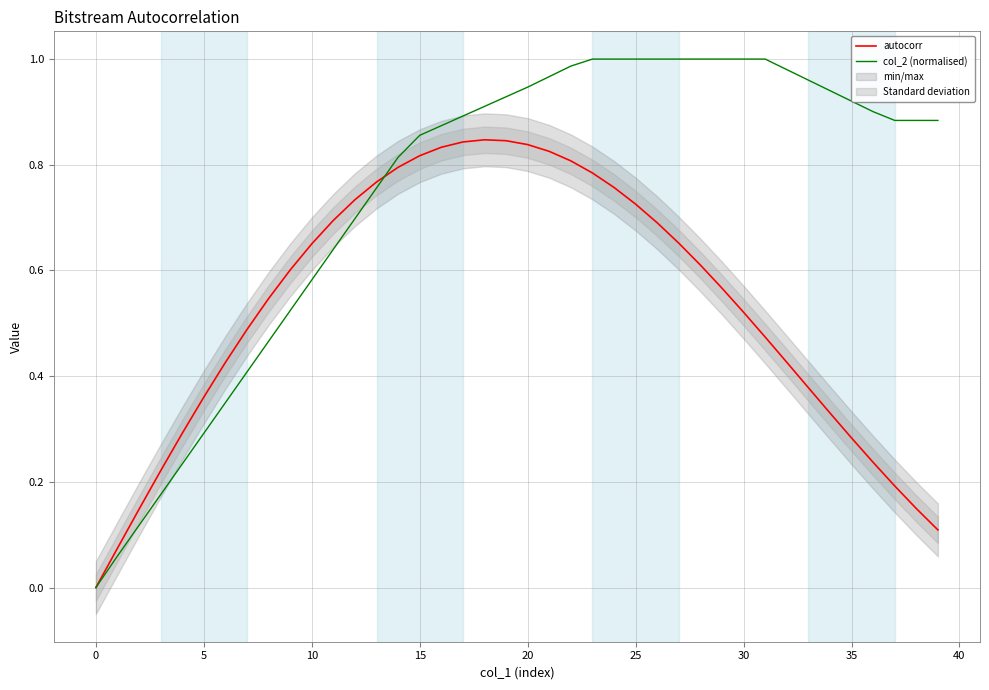

The autocorr series shows 0.7 at 32. True or false?

False